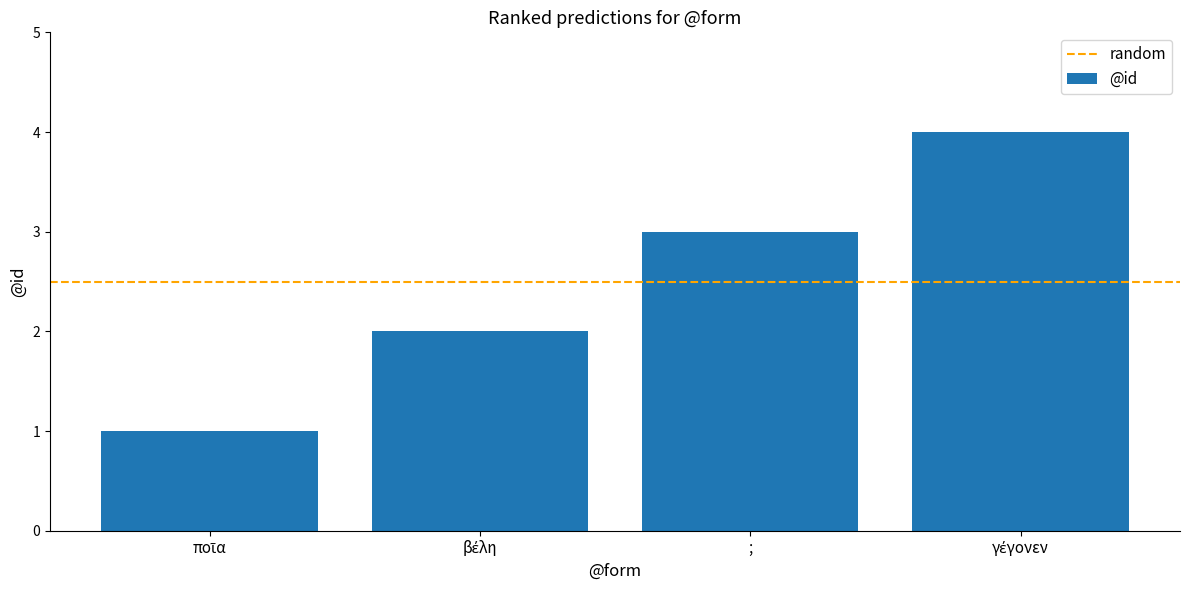

Count the number of data series in this chart.

1